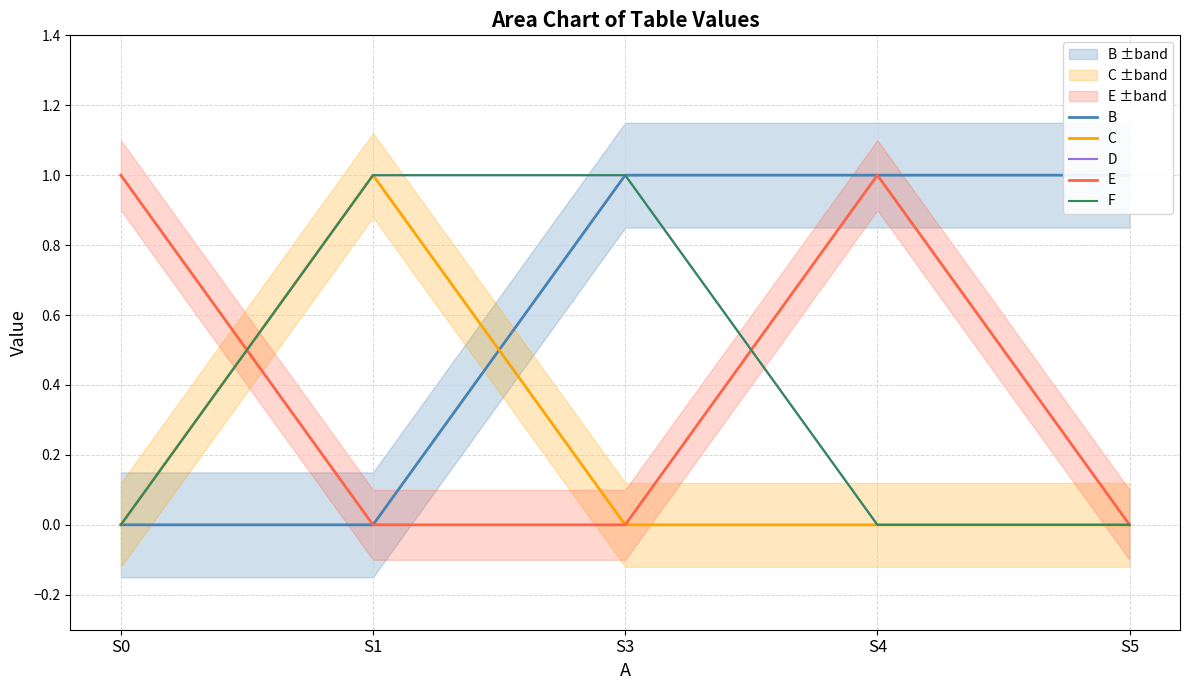

At how many categories does at least one series exceed 0?

5